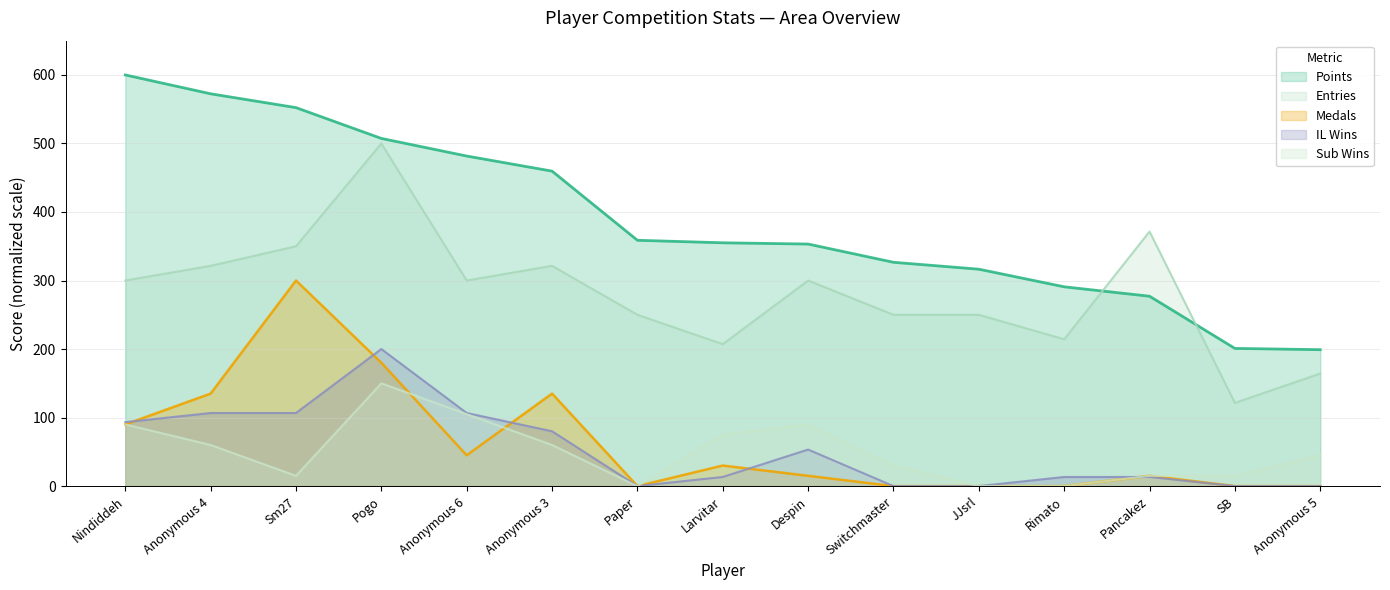

Is it true that Medals equals 218.1 at Anonymous 4?

False